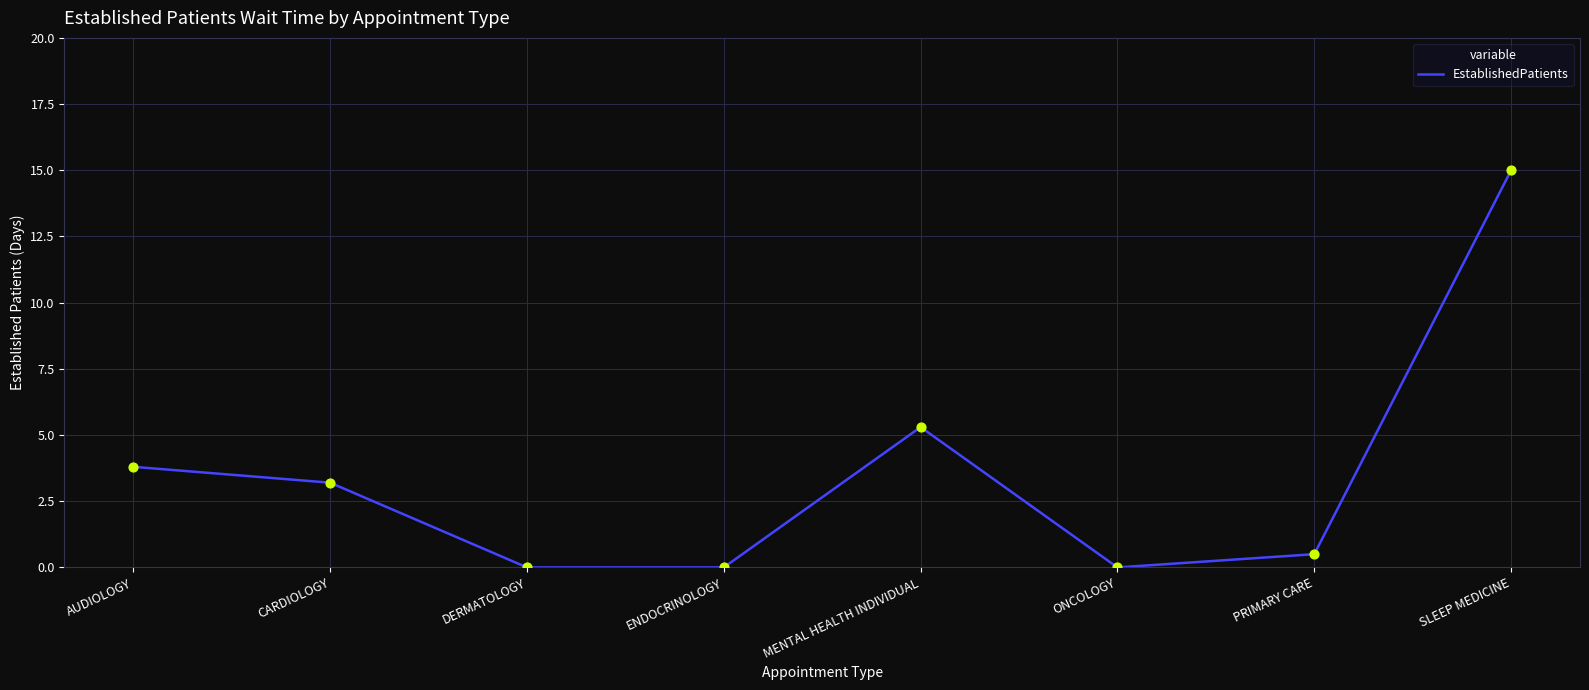

Between CARDIOLOGY and ONCOLOGY, which is larger?

CARDIOLOGY